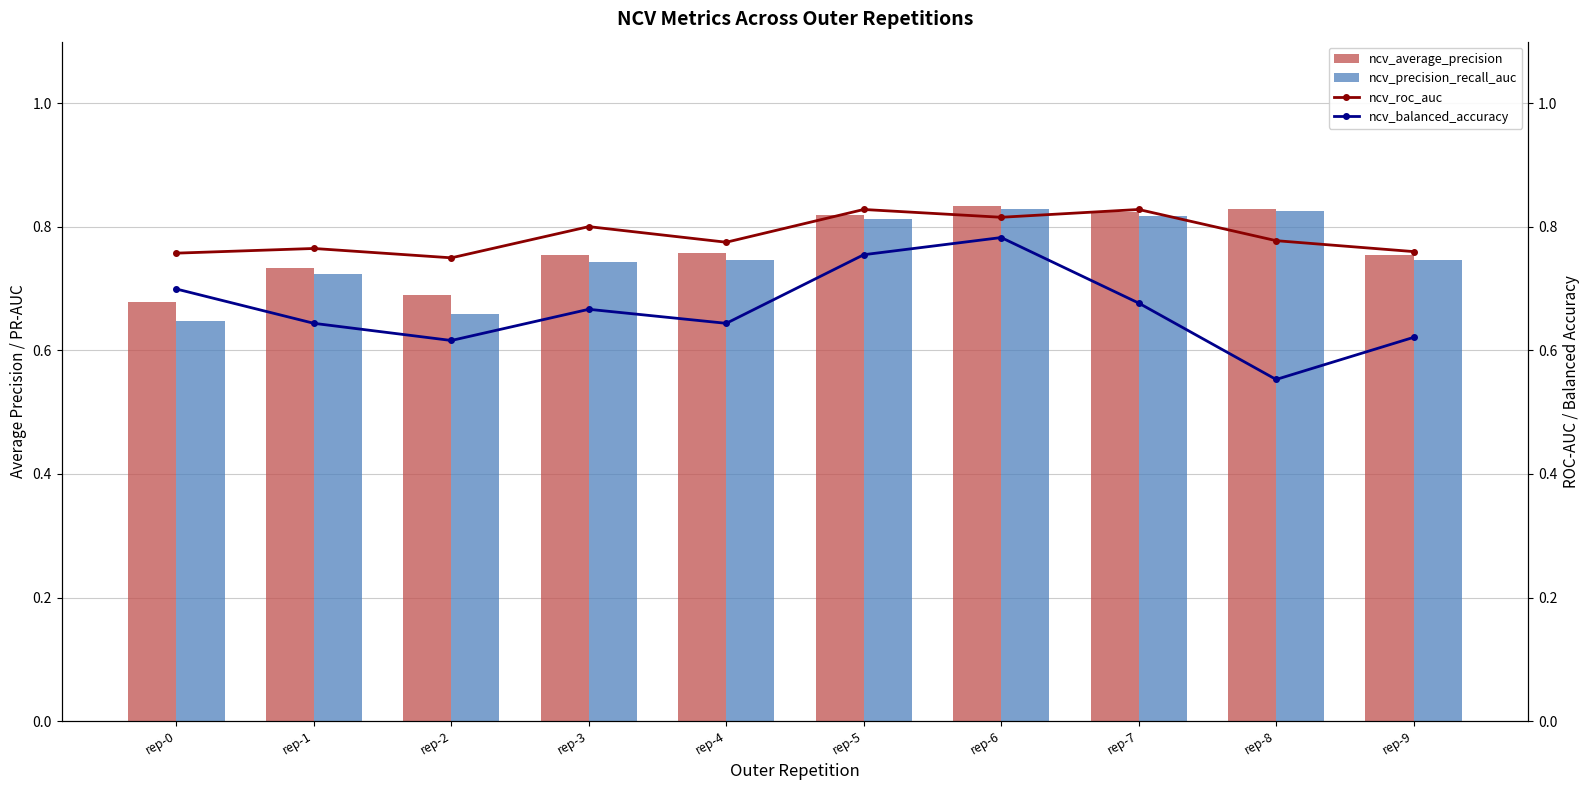

Which series has the largest total across all categories?

ncv_roc_auc